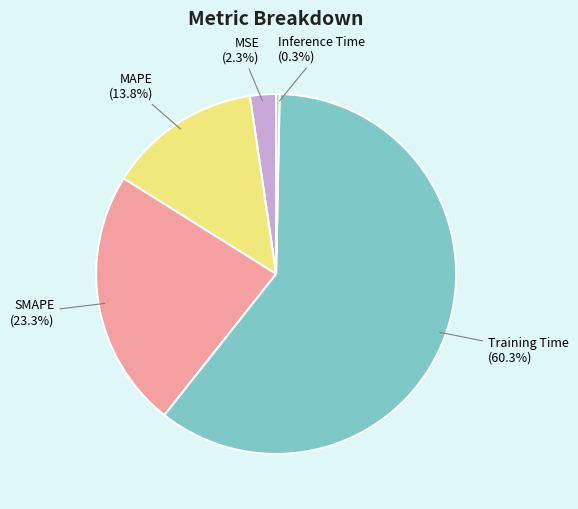

To the nearest percent, what is the average slice percentage?

20%